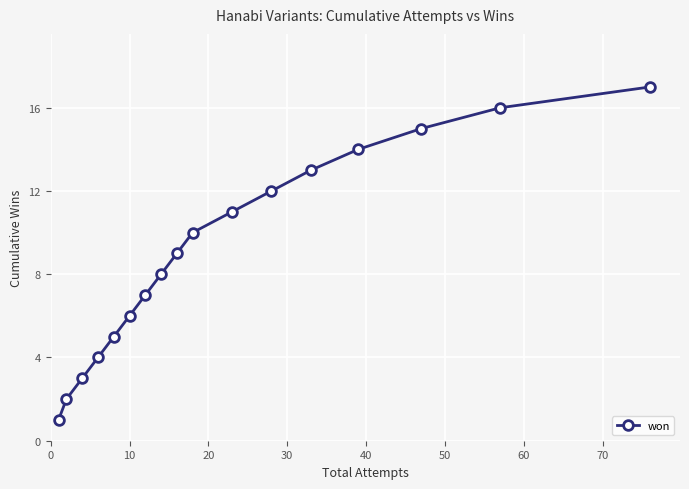

True or false: the data has more than 2 interior local peaks.

False